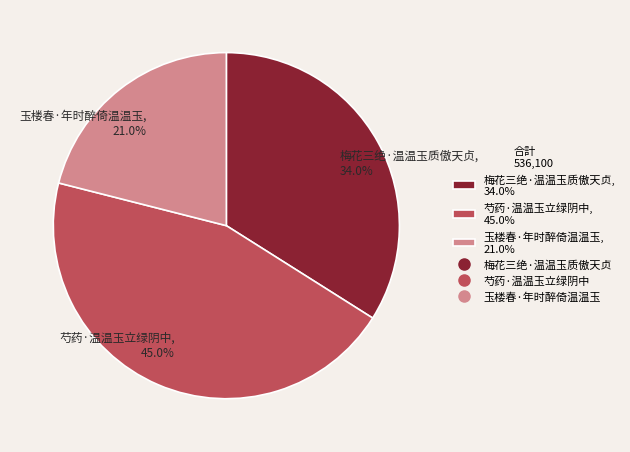

True or false: 梅花三绝·温温玉质傲天贞 accounts for 43% of the total.

False